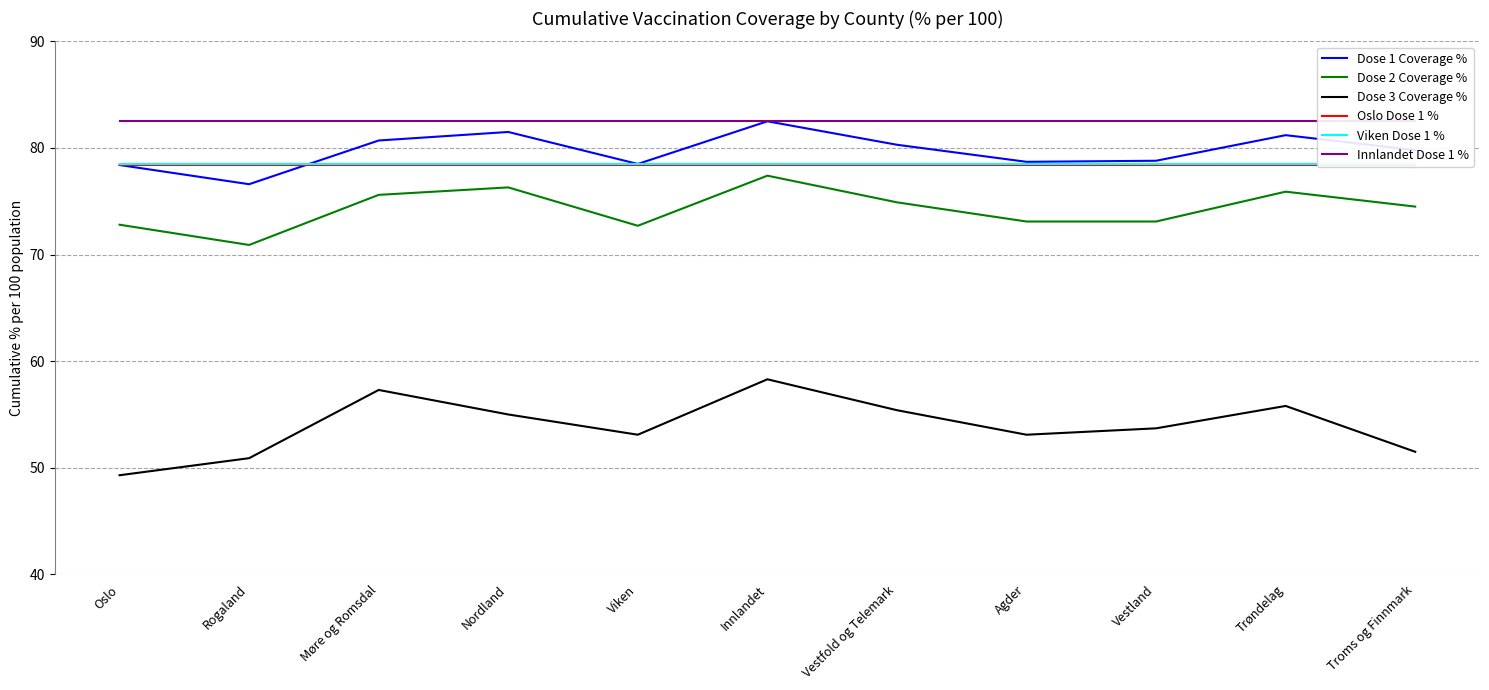

What is the value of the Dose 3 Coverage % point at the 2nd from the left?

50.9